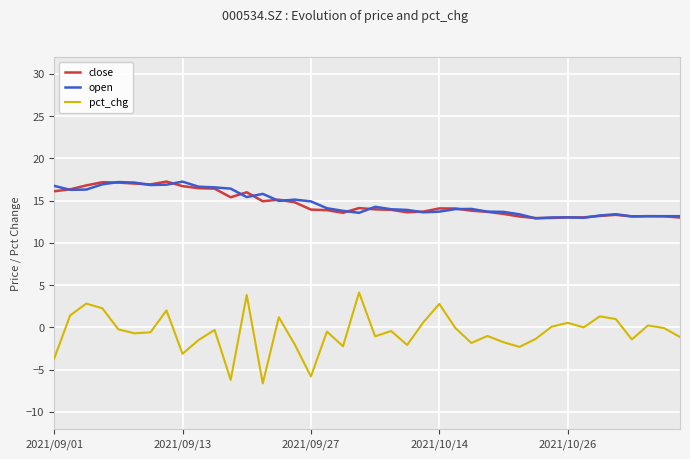

Between 12 and 26, which series saw the biggest shift?

pct_chg